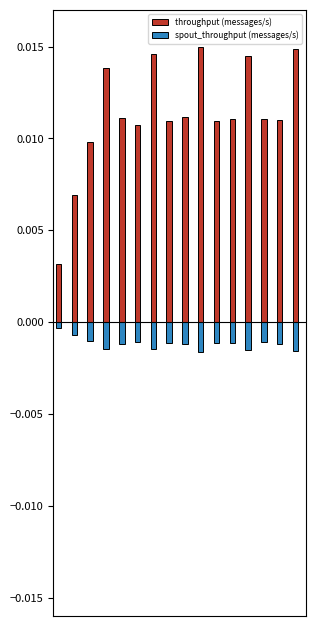

List the series in order of their overall mean, highest first.

throughput (messages/s), spout_throughput (messages/s)